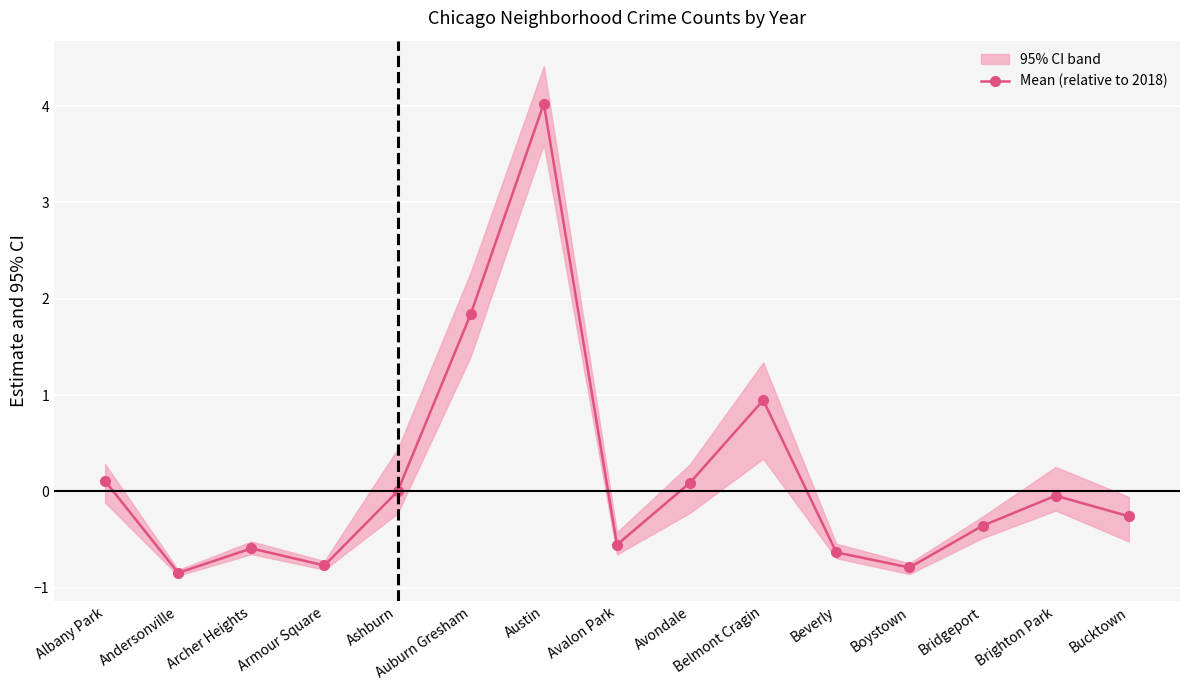

The chart shows a value of 1.3 at Belmont Cragin. True or false?

False